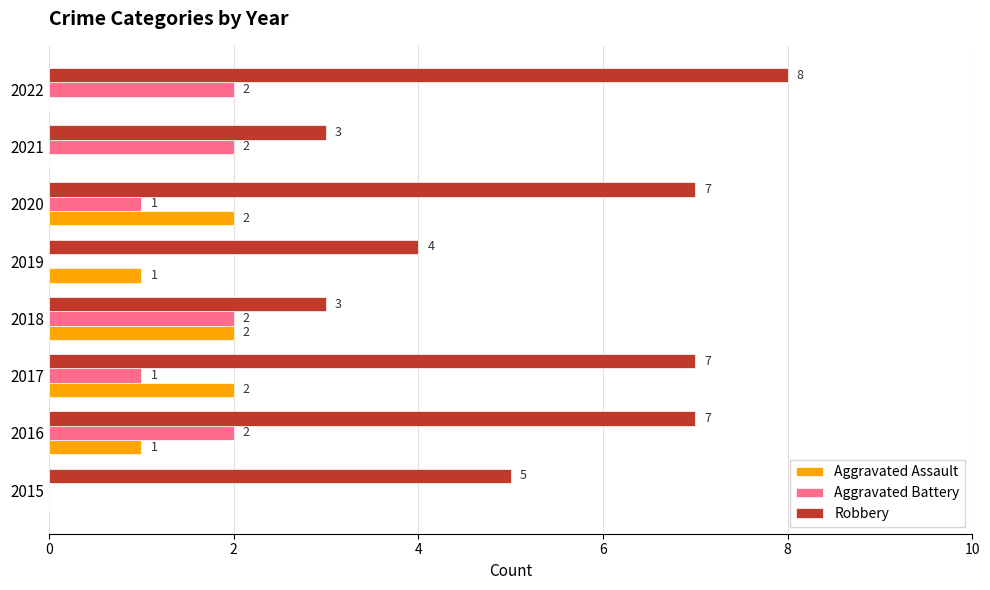

What is the sum of all Aggravated Battery values?

10